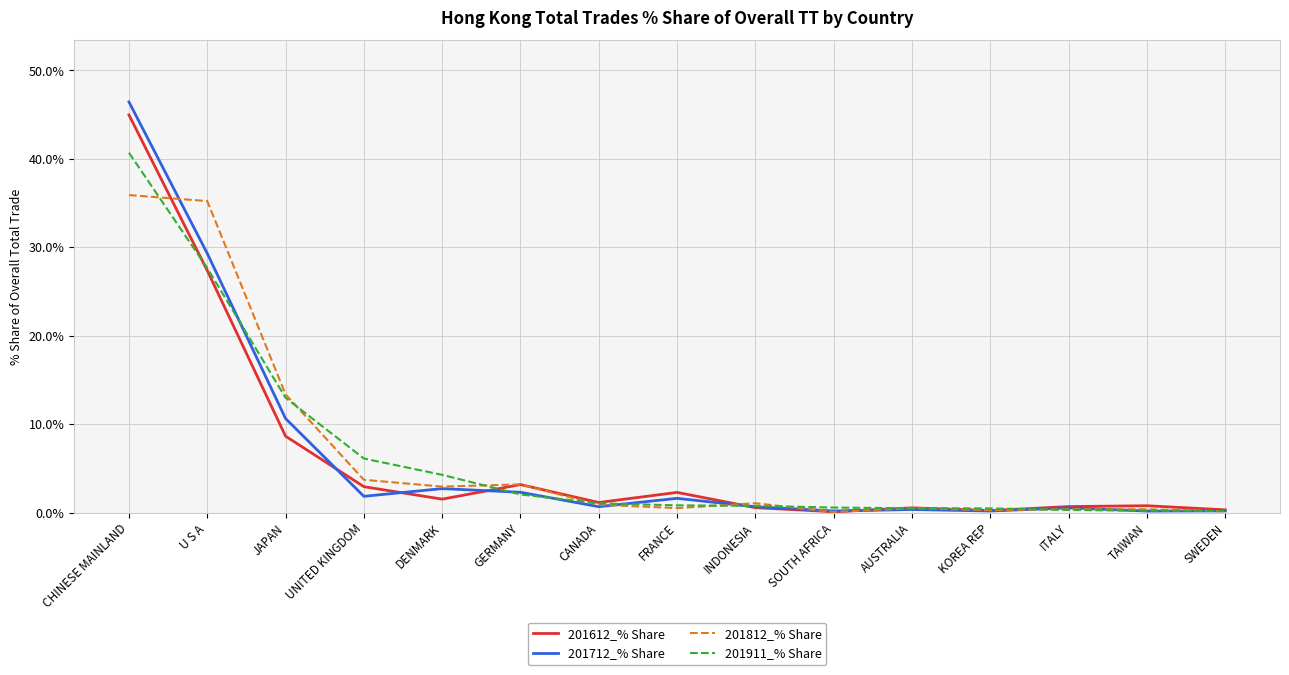

True or false: 201812_% Share has a value of 35.2 at U S A.

True